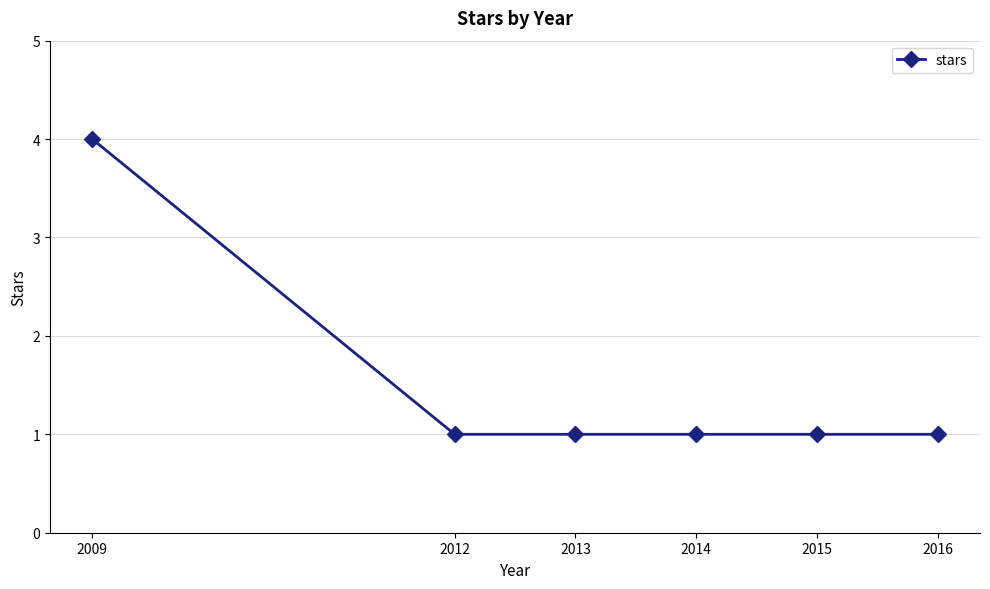

What is the sum of all values?

9